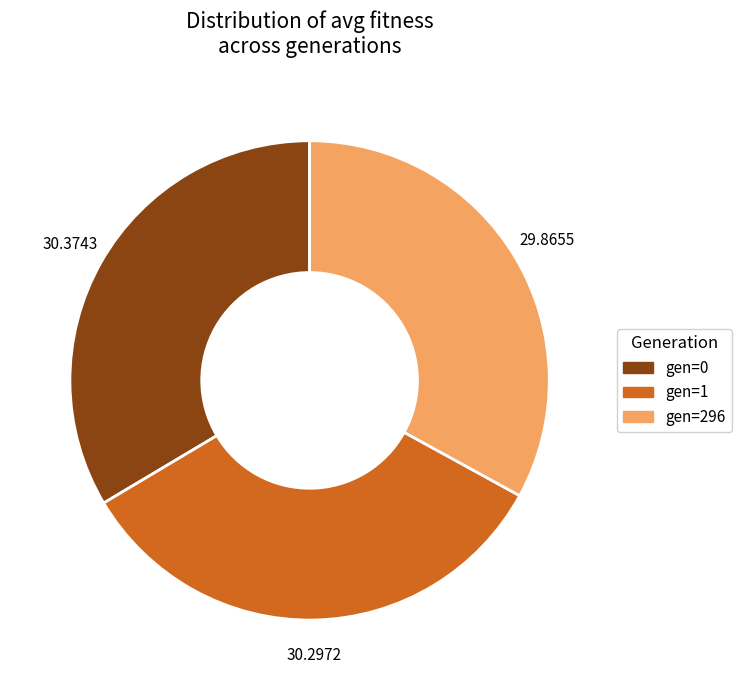

Combined, do gen=296 and gen=0 account for over 50%?

Yes